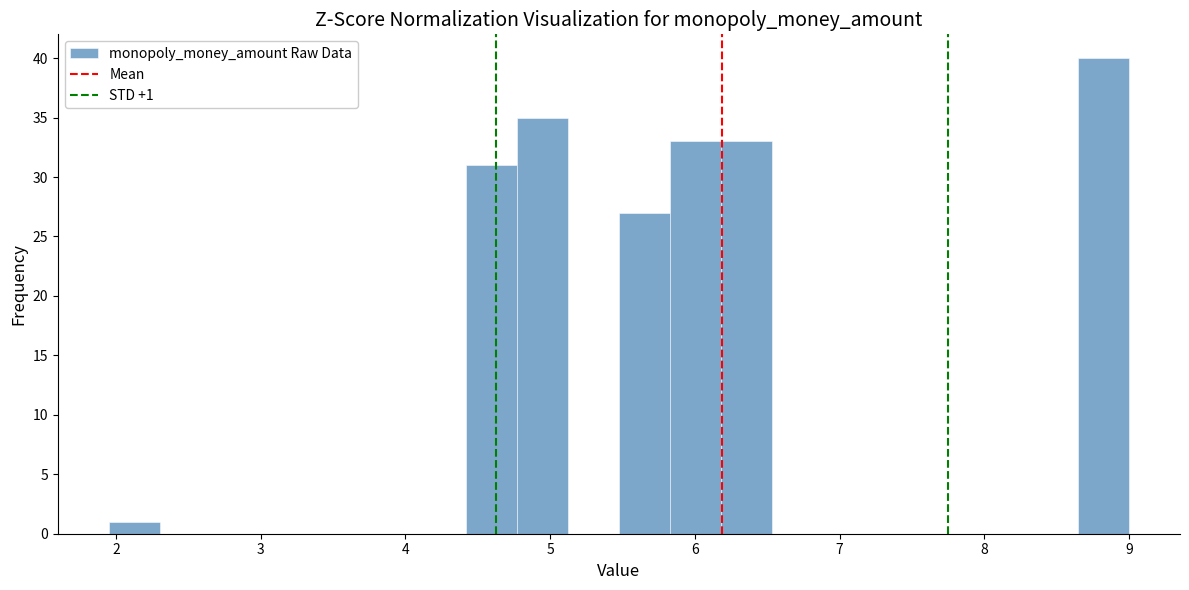

Around what value on the x-axis is the tallest bar? Give the approximate position of its centre, as read against the axis.

8.8